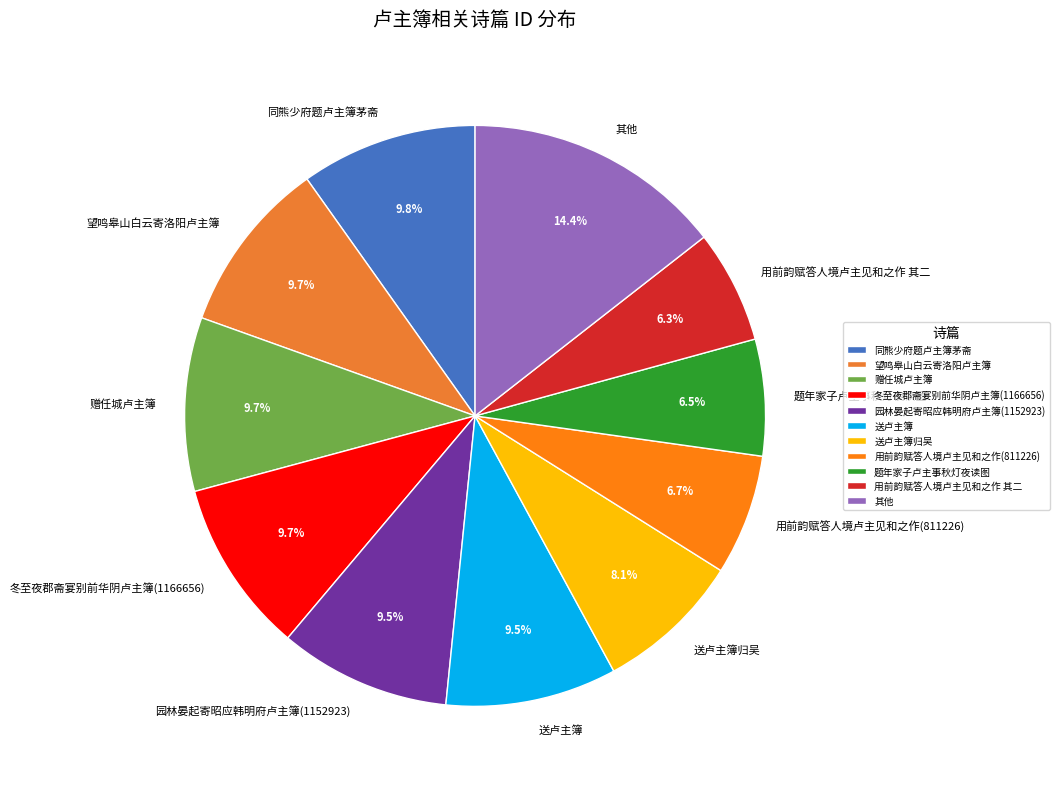

Is there a majority slice in this chart?

No